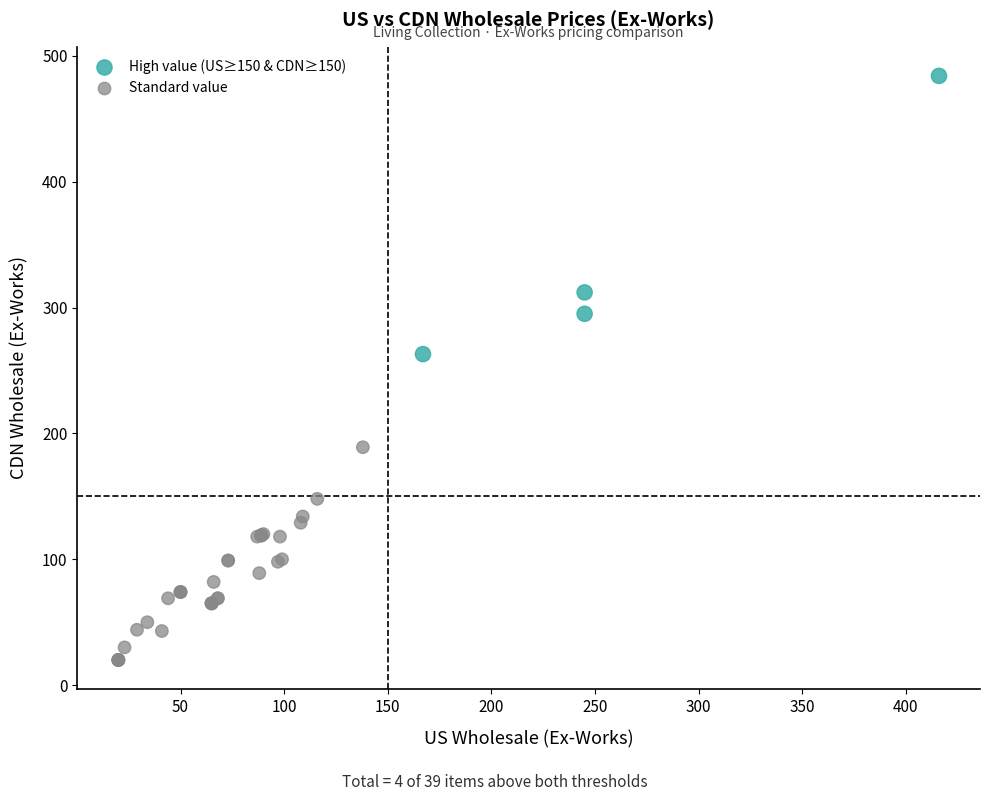

Which series contains the highest Y value?

High value (US≥150 & CDN≥150)